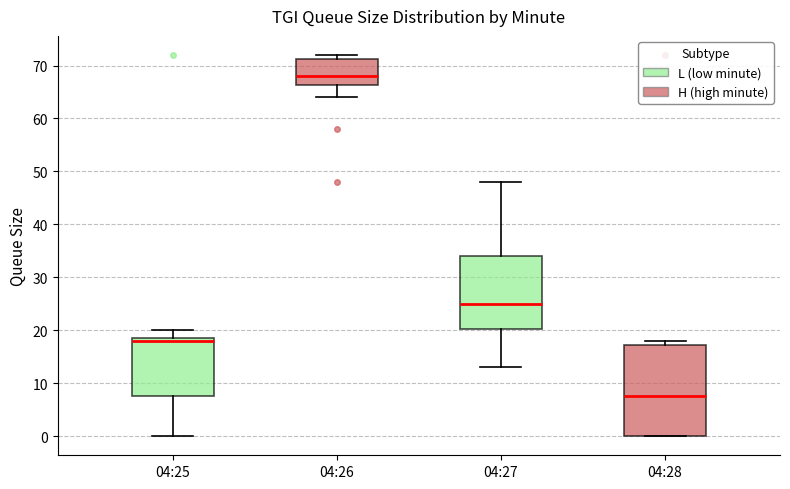

Reading left to right, transcribe this box plot: for each box, give where its median line is, the range the box spans, and where its two whiskers end, as read against the y-axis. The values are not printed on the chart, so give them approximately, as read against the axis.

04:25: median 18, box 8 to 19, whiskers 0 to 20
04:26: median 68, box 66 to 71, whiskers 64 to 72
04:27: median 25, box 20 to 34, whiskers 13 to 48
04:28: median 8, box 0 to 17, whiskers 0 to 18